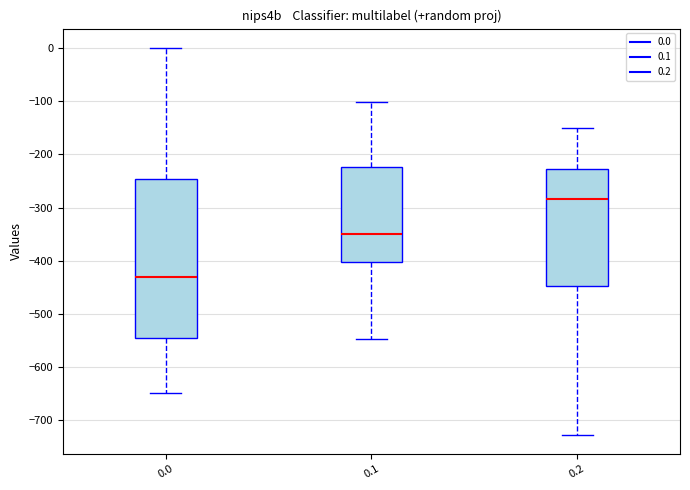

Where is the lower edge of the box at x = 0.1 on the y-axis? The values are not printed on the chart, so give them approximately, as read against the axis.

-400